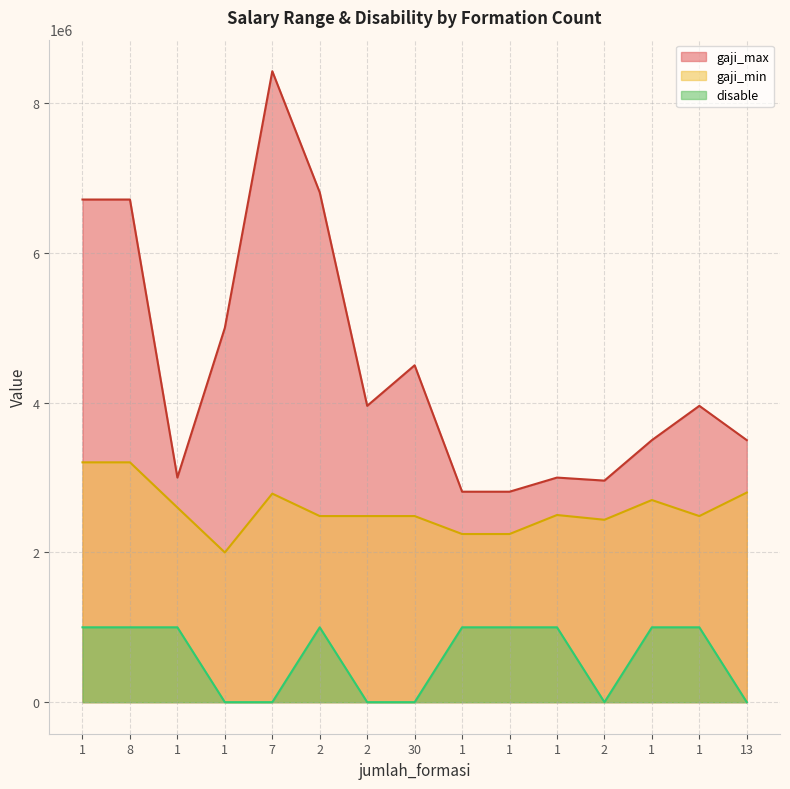

What is the sum of the gaji_min values at 1 and 1?

4500000